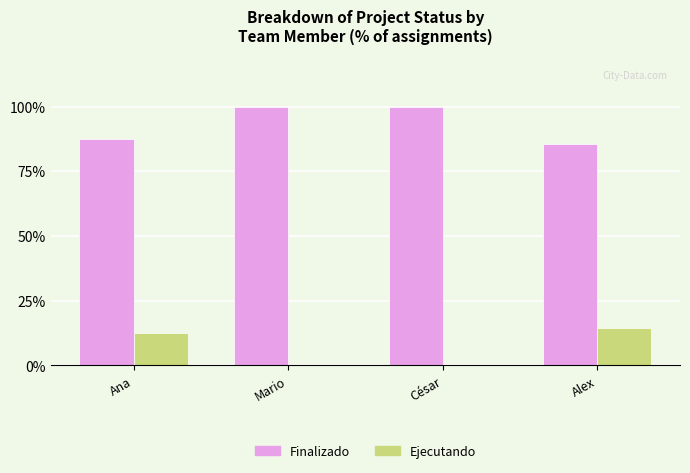

The Ejecutando series shows 21.4 at Alex. True or false?

False